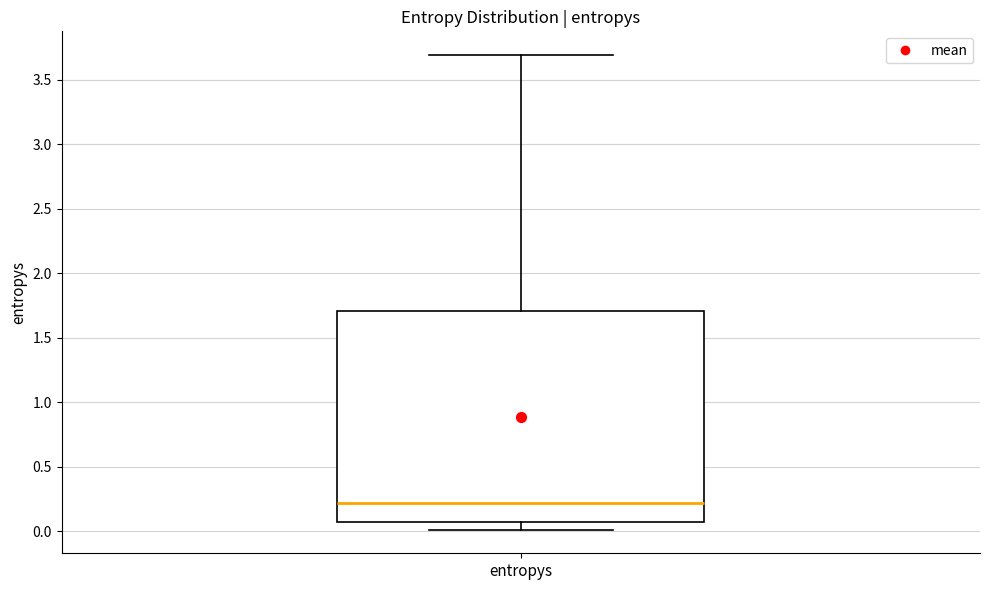

Where is the lower edge of the box for entropys on the y-axis? The values are not printed on the chart, so give them approximately, as read against the axis.

0.05